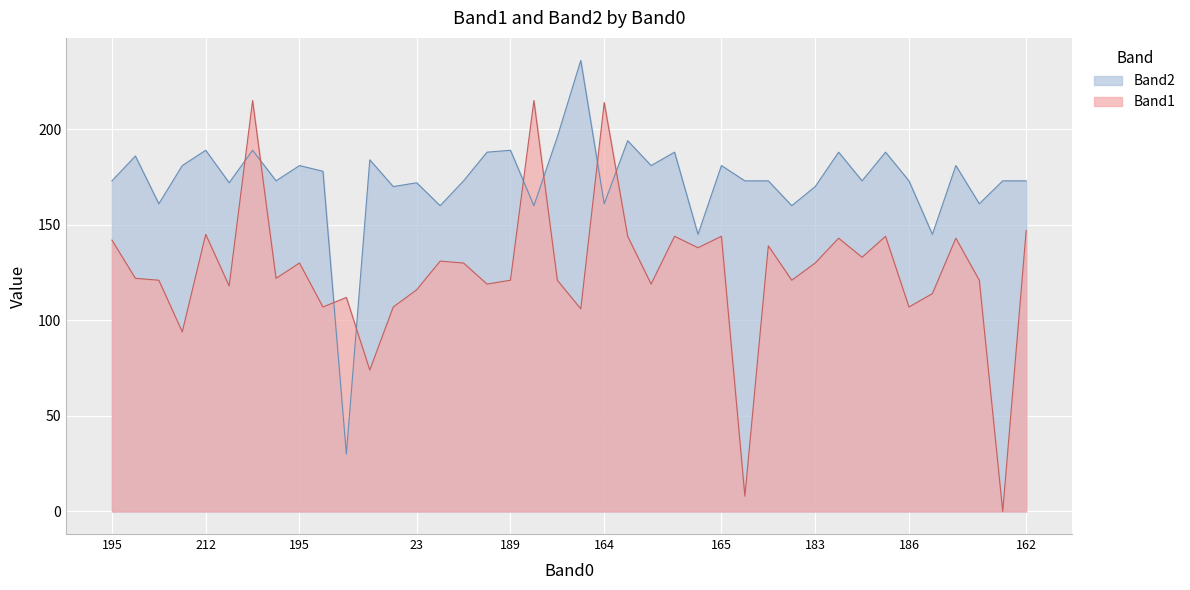

True or false: Band1 has a value of 242 at 195.

False